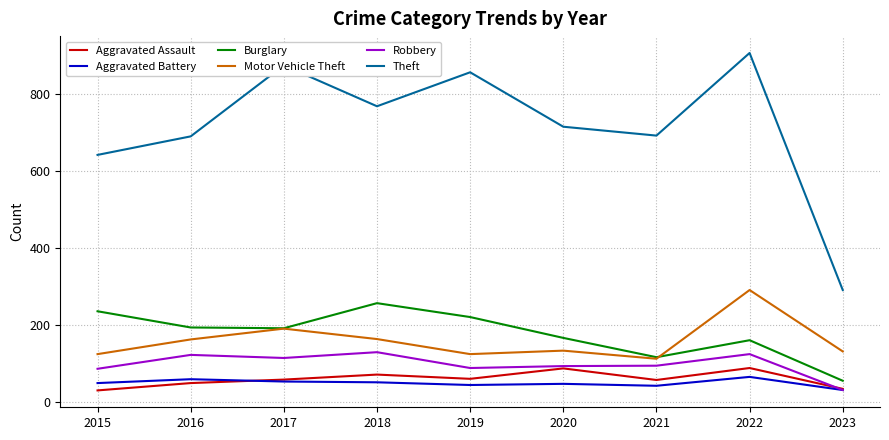

What is the total value across all series at 2016?

1279